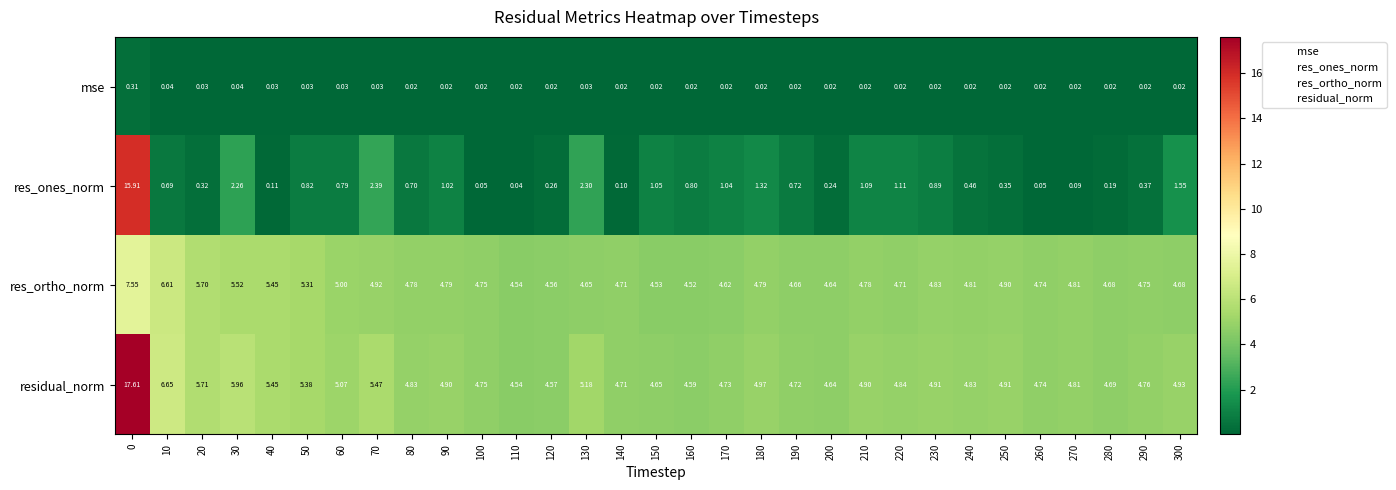

Rank the series by their maximum value, from lowest to highest.

mse, res_ortho_norm, res_ones_norm, residual_norm